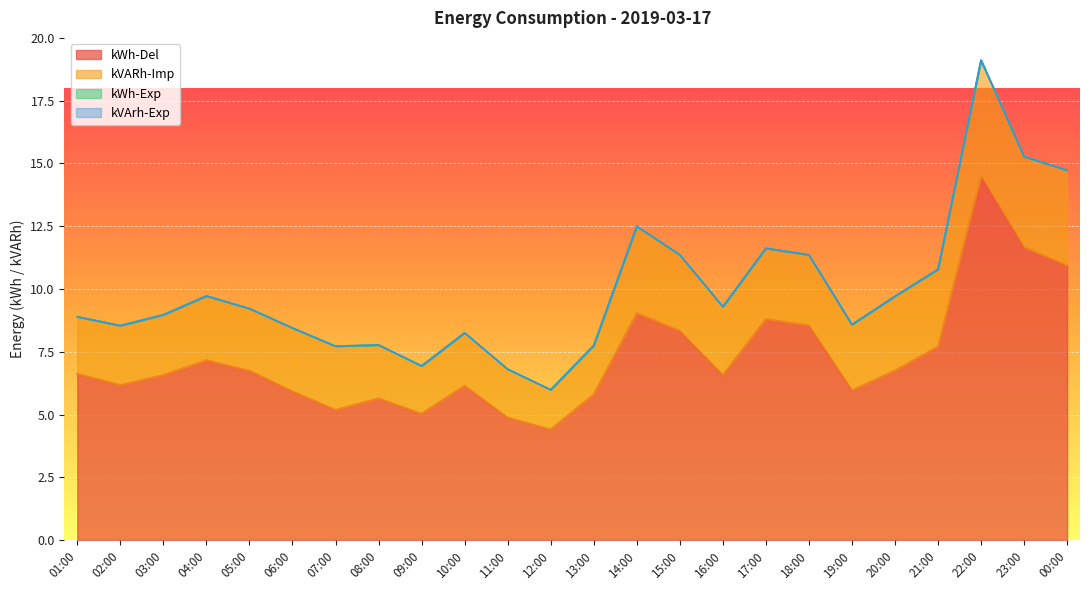

Is it true that kWh-Del equals 18.9 at 00:00?

False